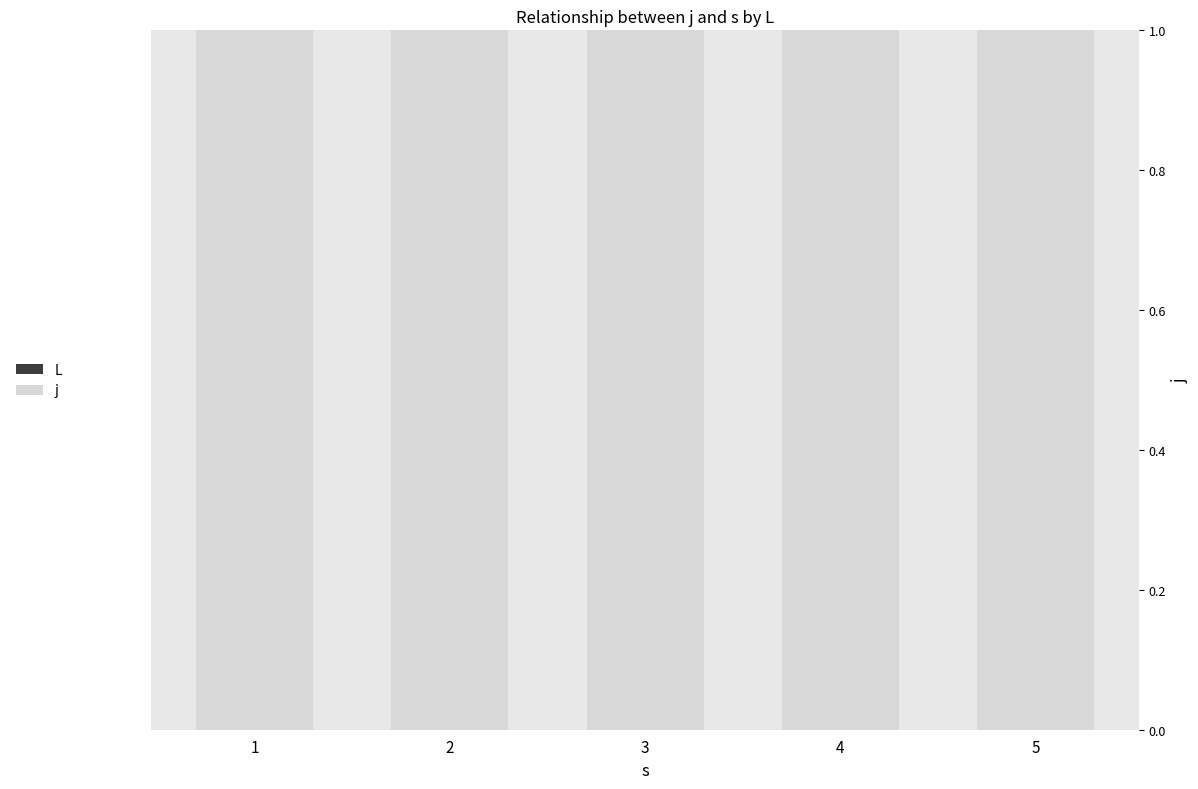

Does the chart contain any negative values?

No